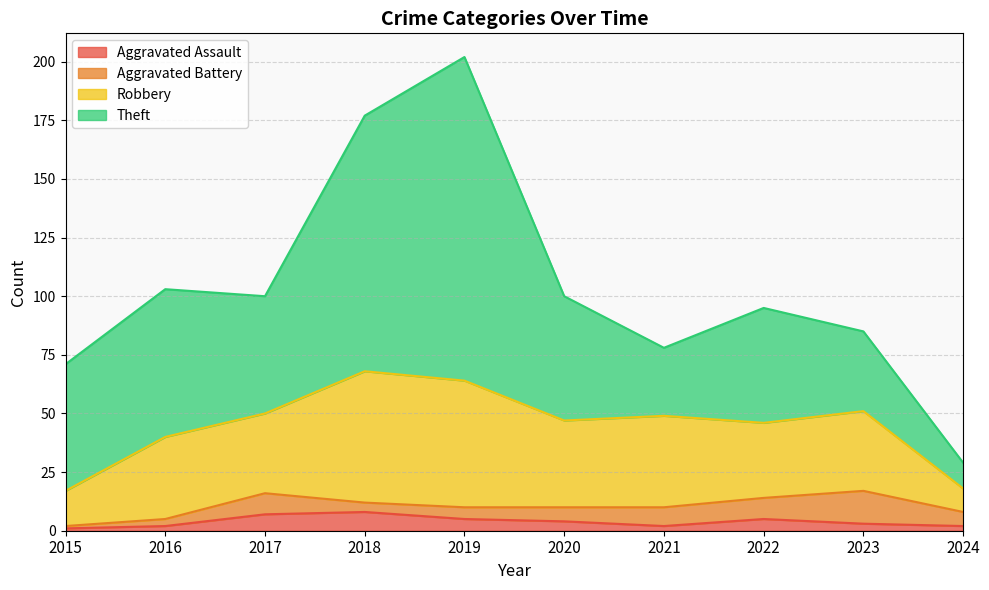

What is the total value across all series at 2015?

71